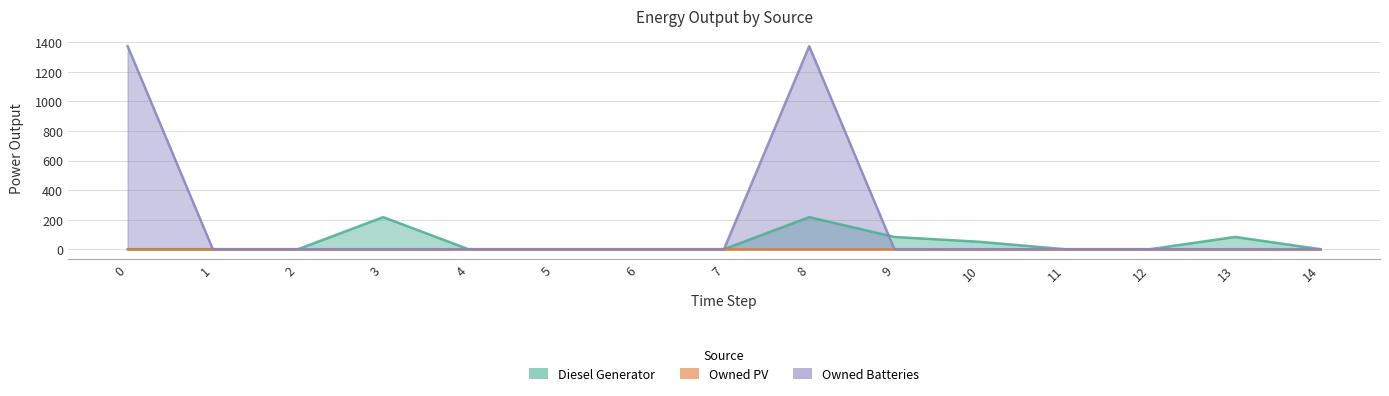

What is the difference between the Diesel Generator values at 4 and 13?

83